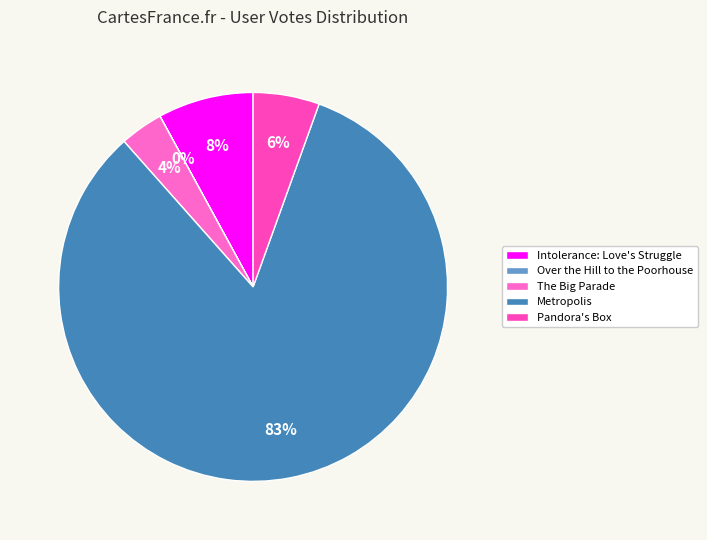

Does any single category account for the majority?

Yes